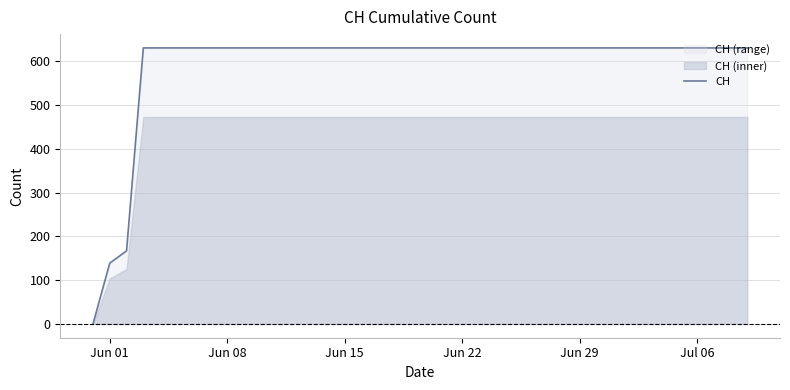

How many positive values are there?

39